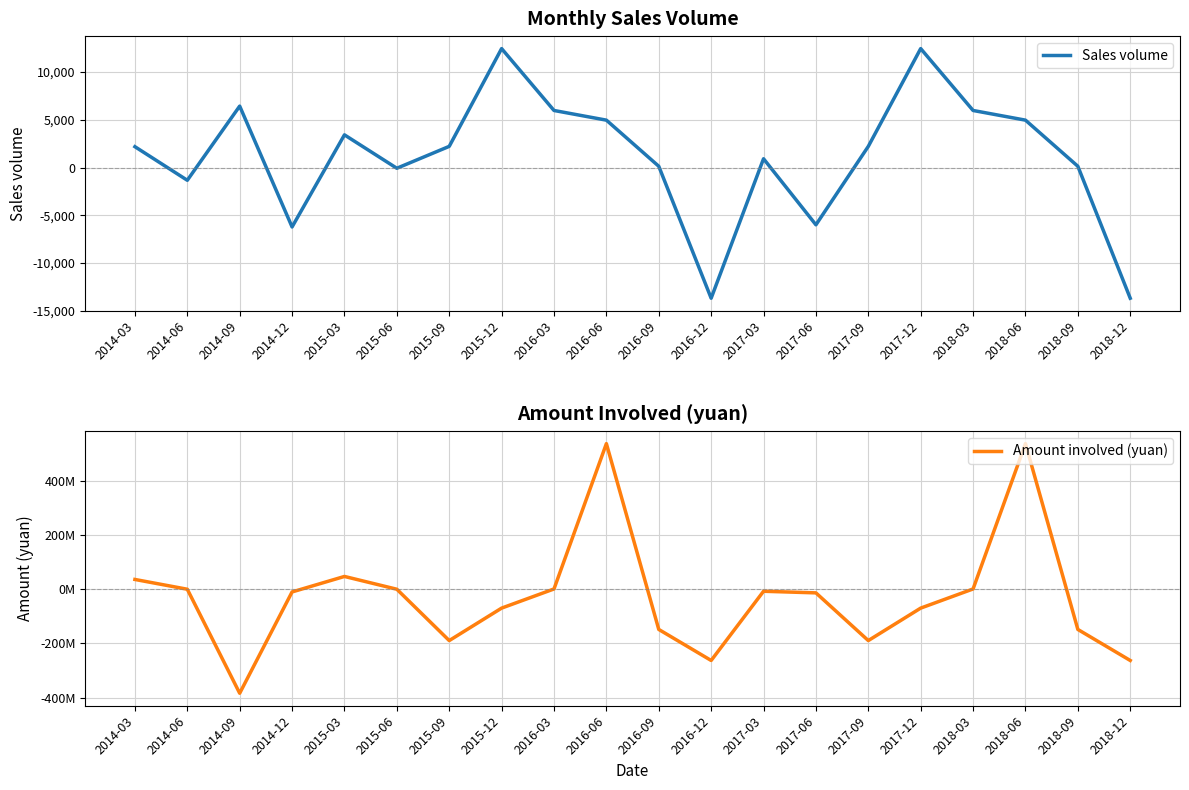

What are all the series names shown in the legend?

Sales volume, Amount involved (yuan)